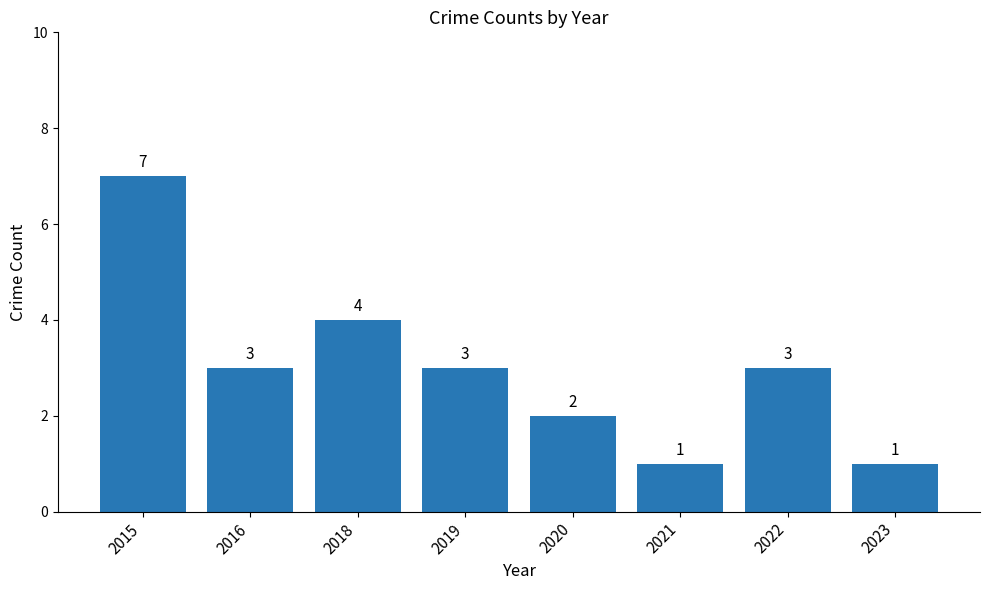

What is the greatest value displayed?

7